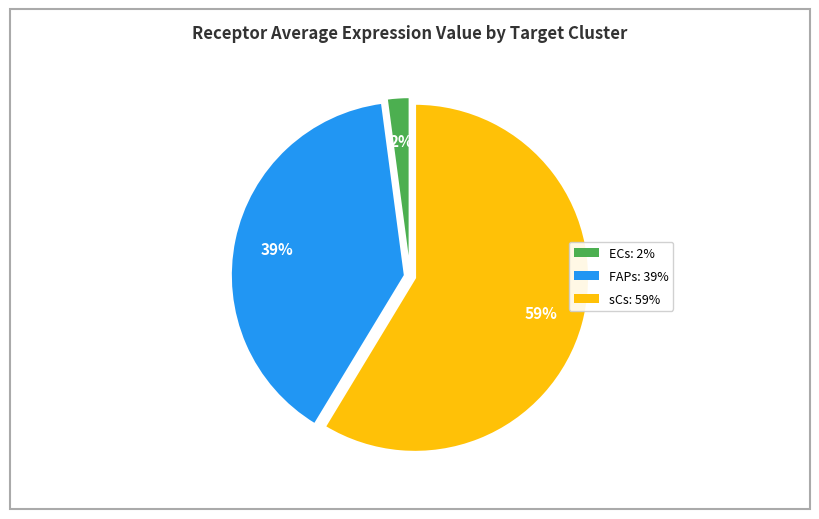

Which has a higher value, ECs or sCs?

sCs